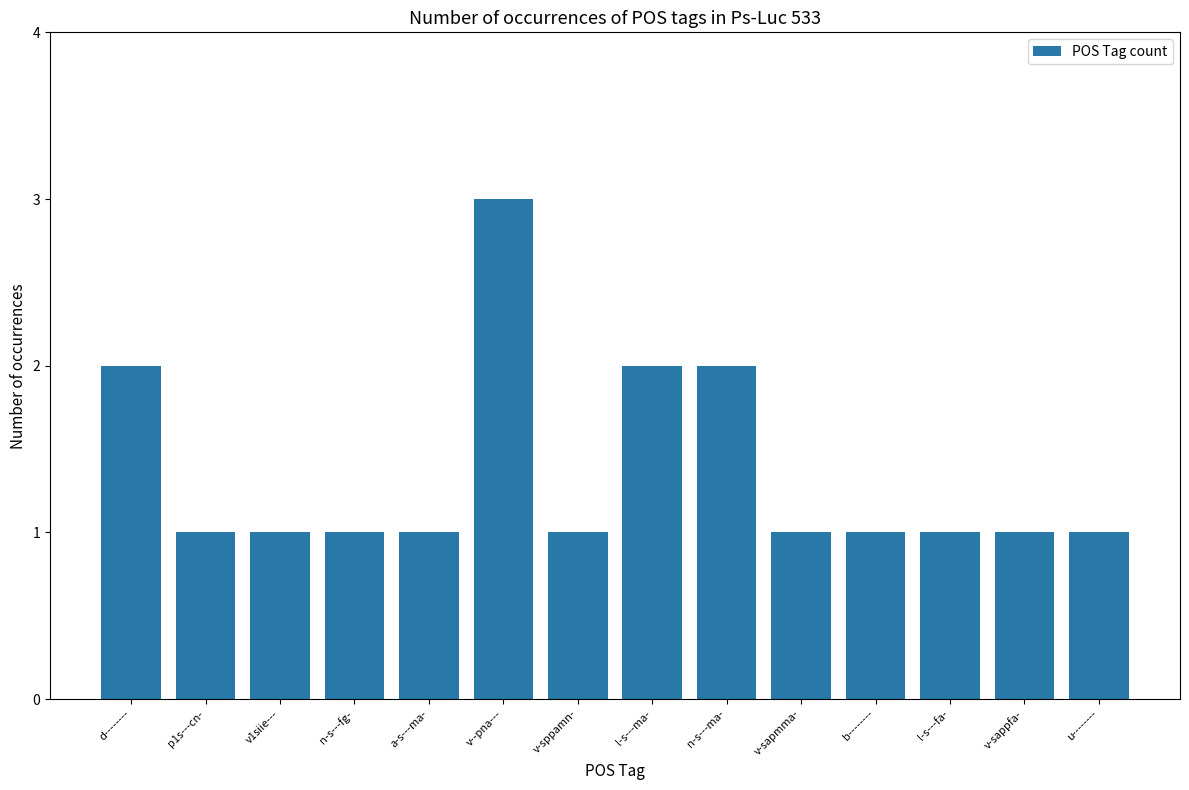

How many distinct data groups are displayed?

1